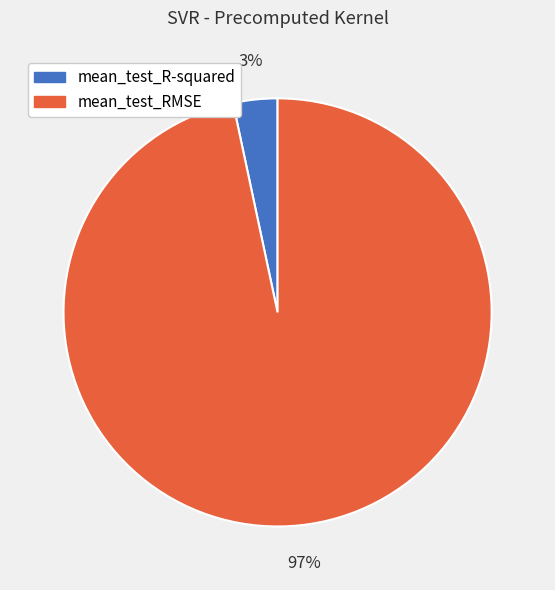

What is the smallest slice in the pie chart?

mean_test_R-squared